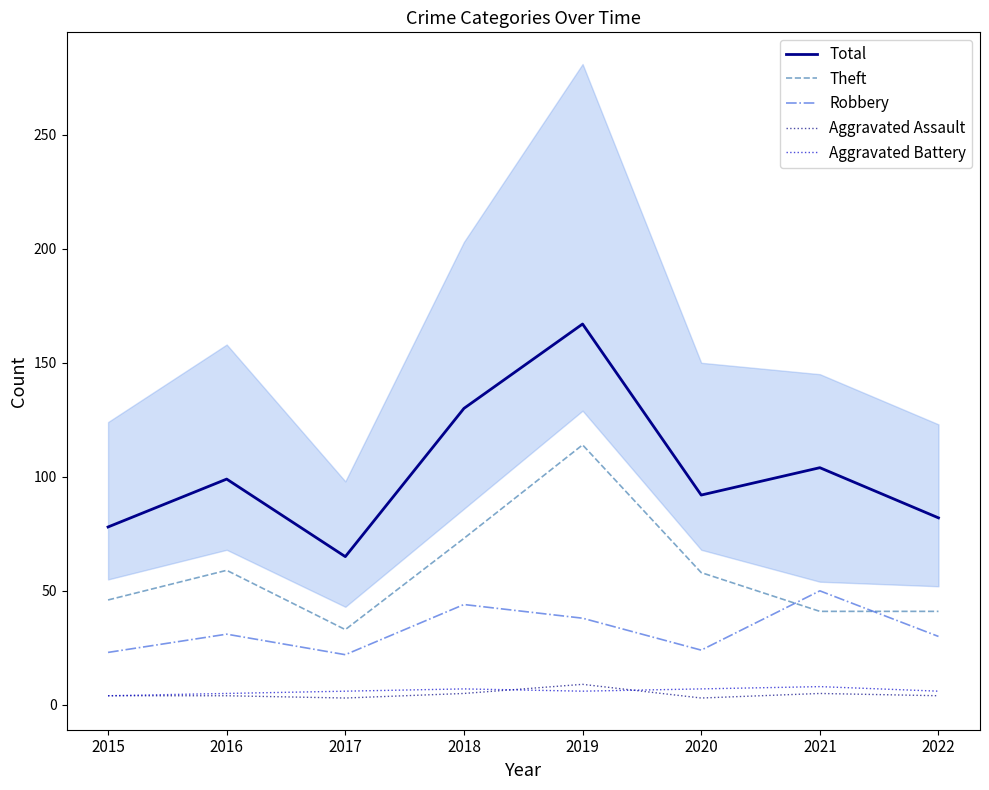

How many categories are shown in the chart?

8